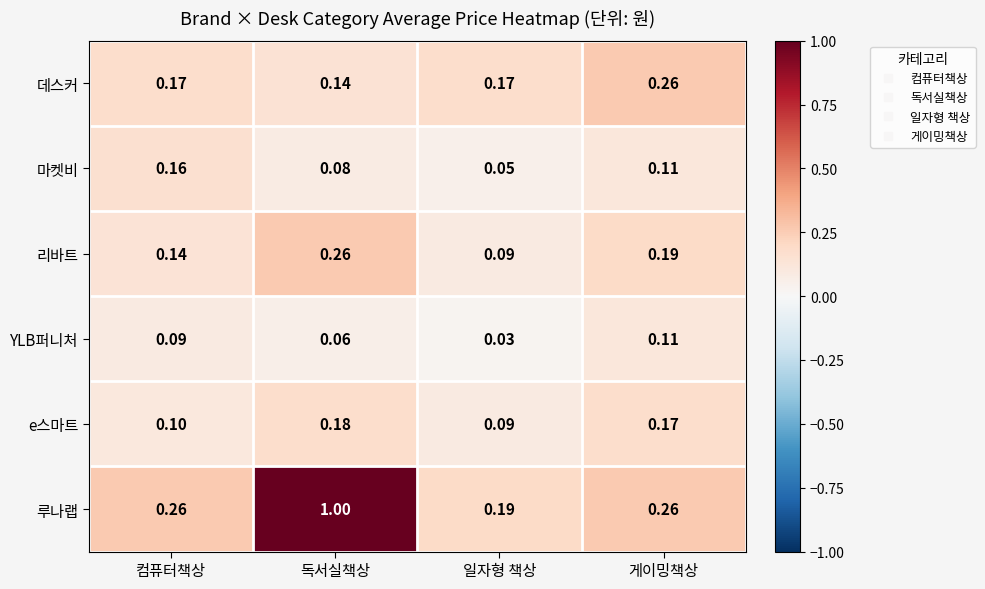

Rank the series at 컴퓨터책상 from lowest to highest value.

YLB퍼니처, e스마트, 리바트, 마켓비, 데스커, 루나랩